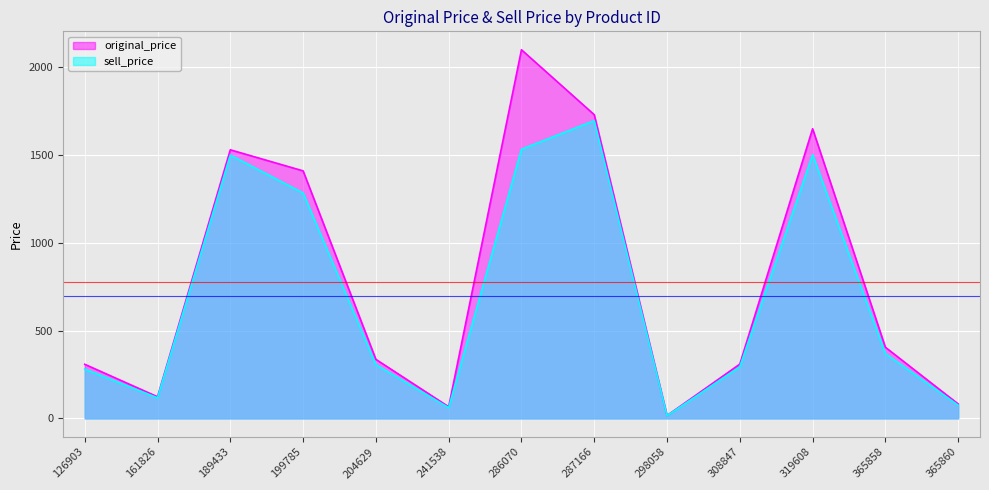

What value does the sell_price series have at 126903, to the nearest 10?

280